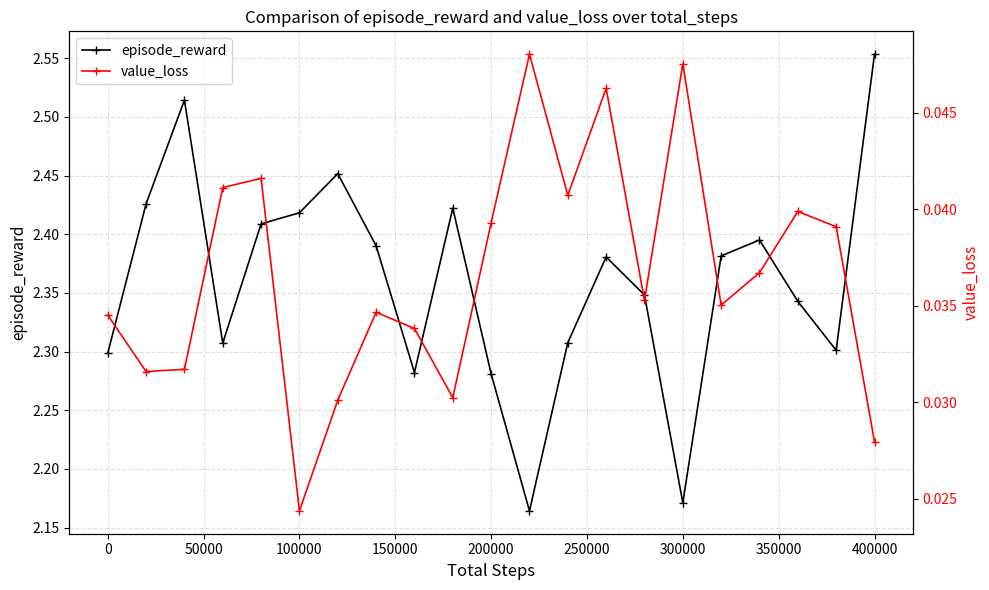

Rank the series by their average value, from highest to lowest.

episode_reward, value_loss